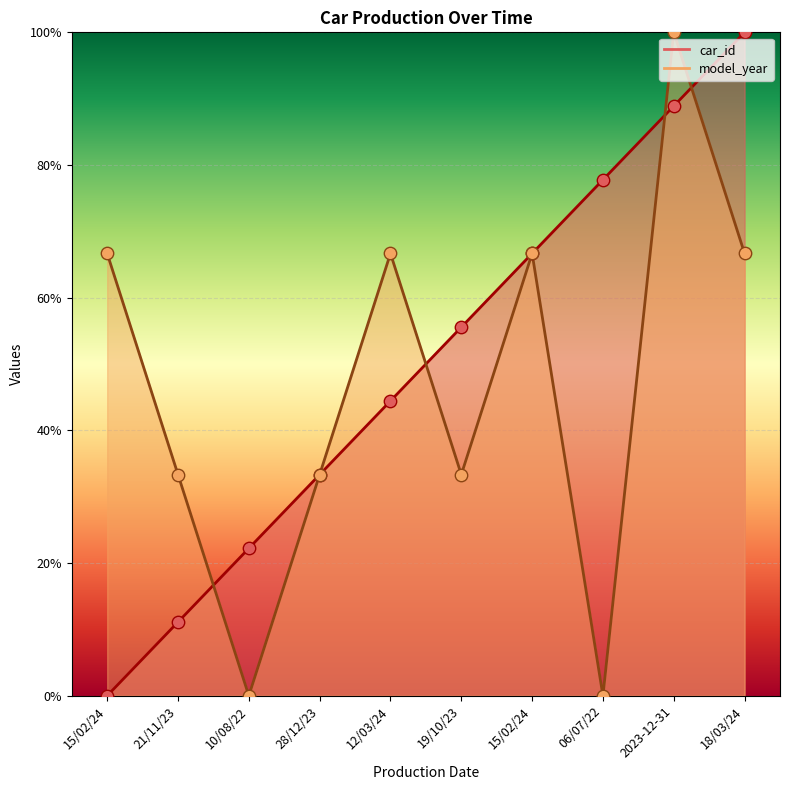

Which series has the largest total across all categories?

car_id